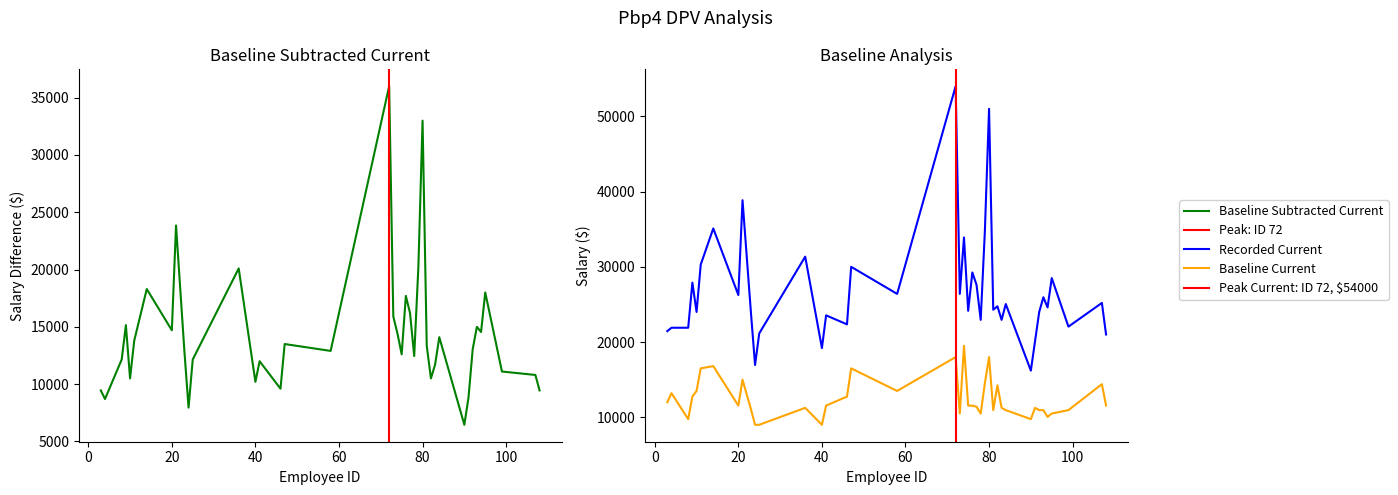

Which has a higher value, 11 or 10?

11